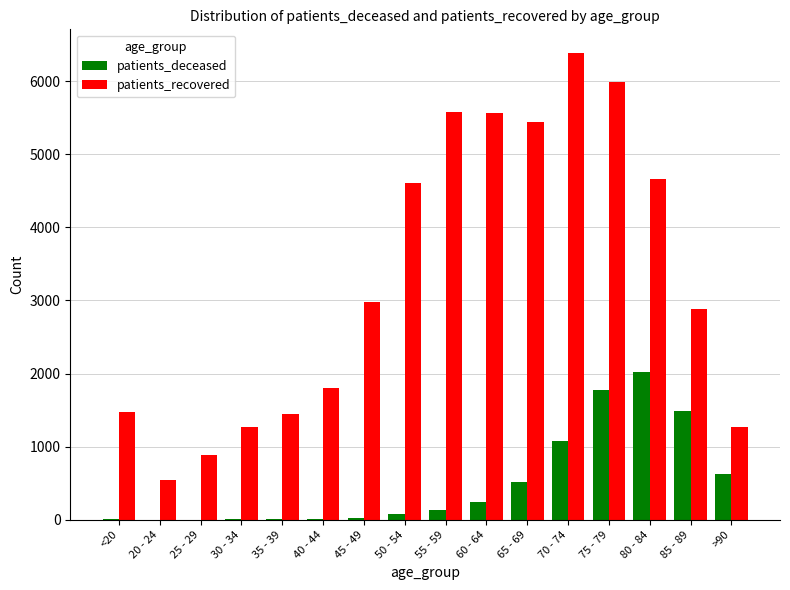

What are all the series names shown in the legend?

patients_deceased, patients_recovered